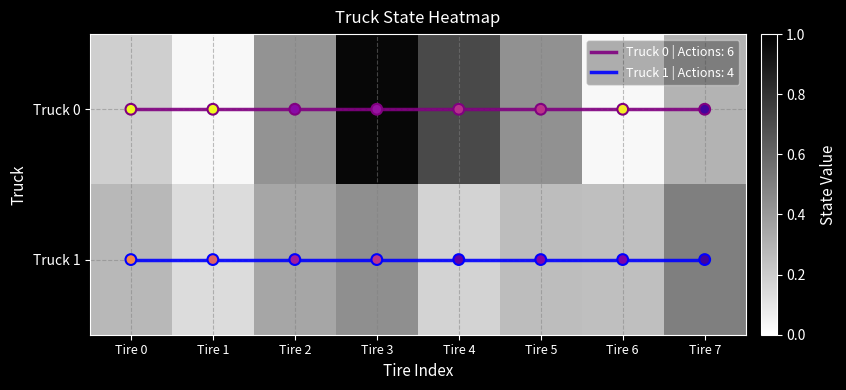

The value of Truck 1 at Tire 4 is 0.2. True or false?

True